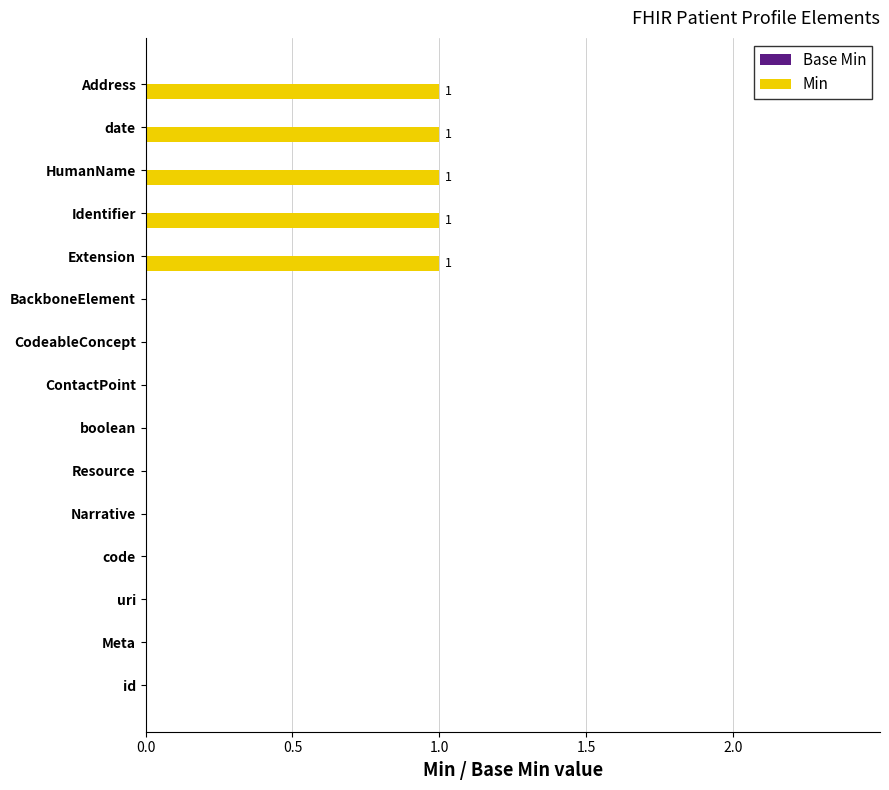

True or false: the data shows -1 at uri.

False